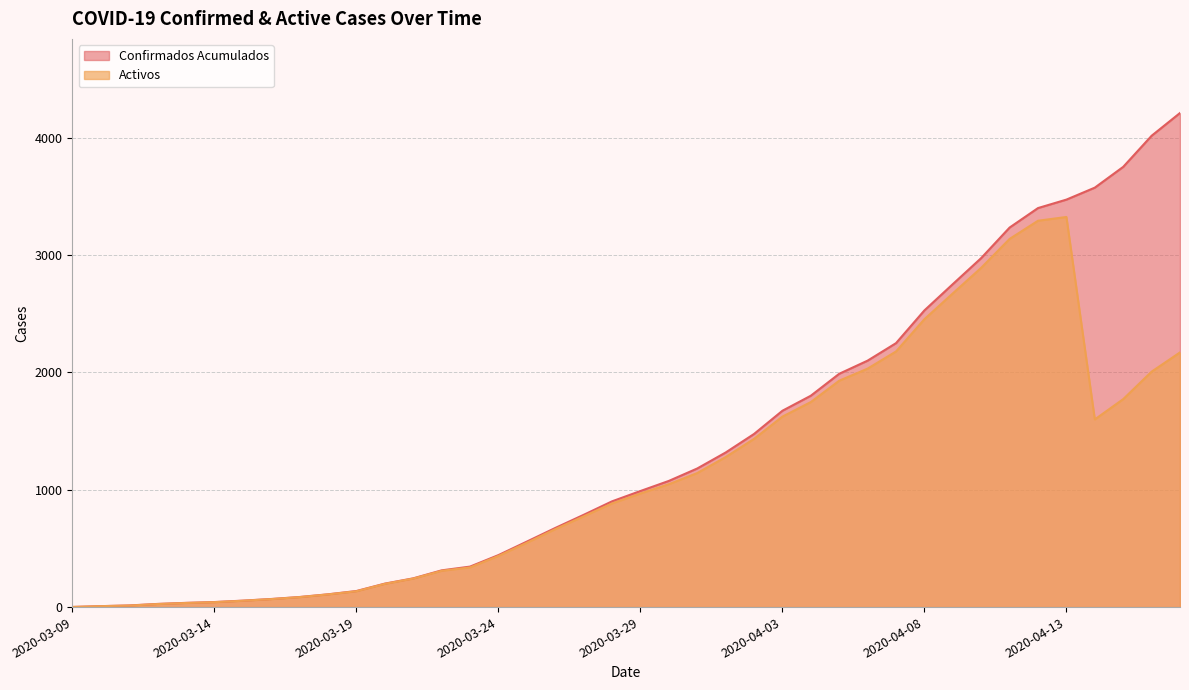

Count the number of data series in this chart.

2